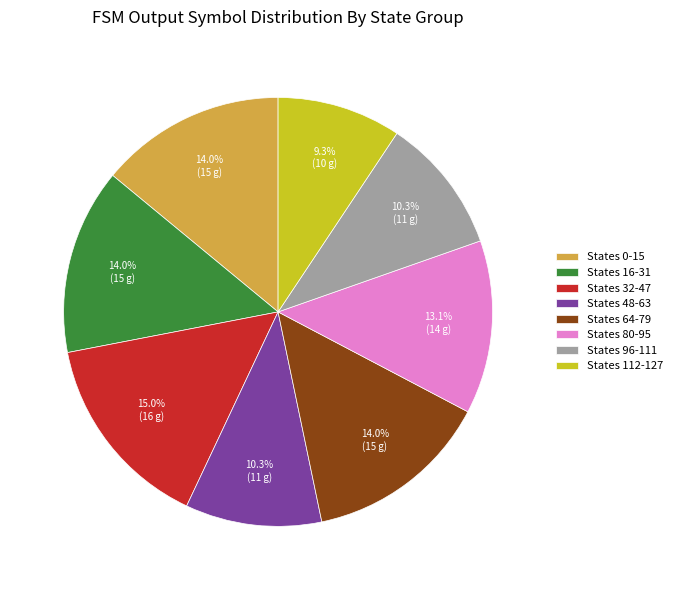

Which has a higher value, States 112-127 or States 16-31?

States 16-31